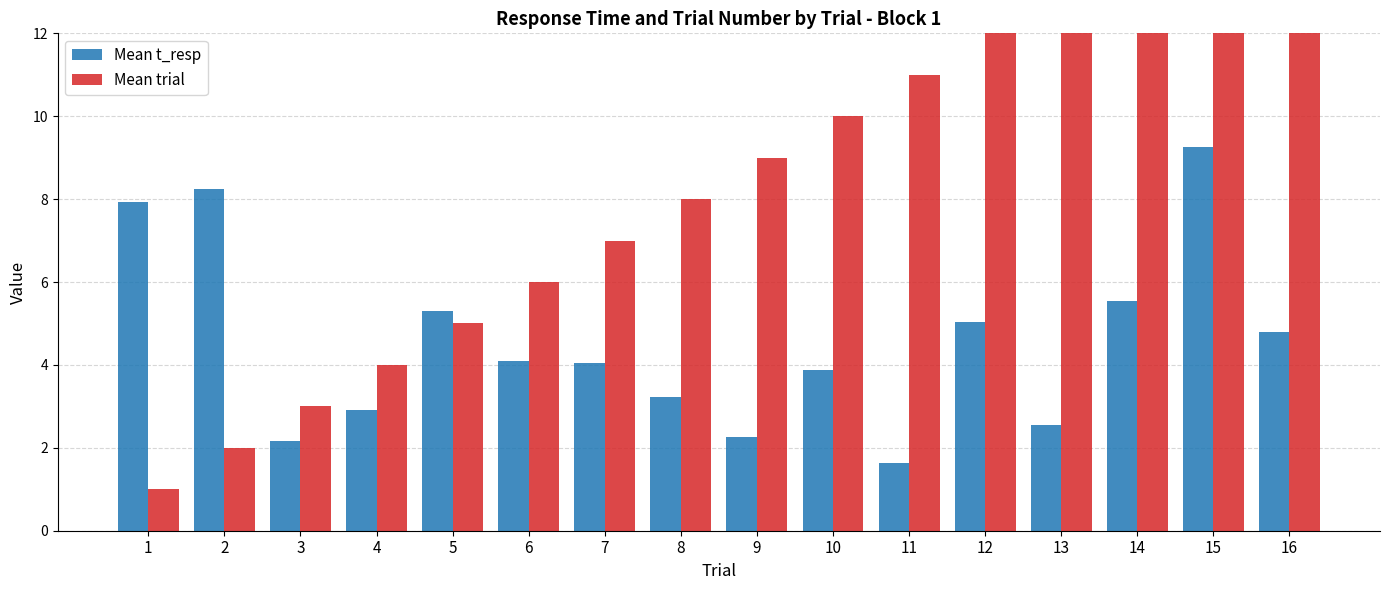

Between 16 and 13, which is larger?

16